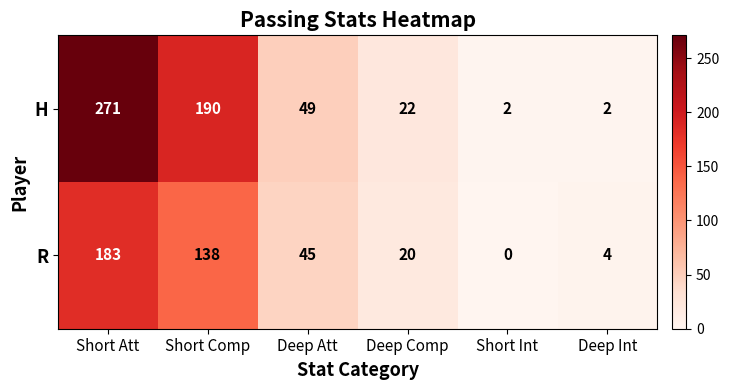

What is the sum of all H values?

536